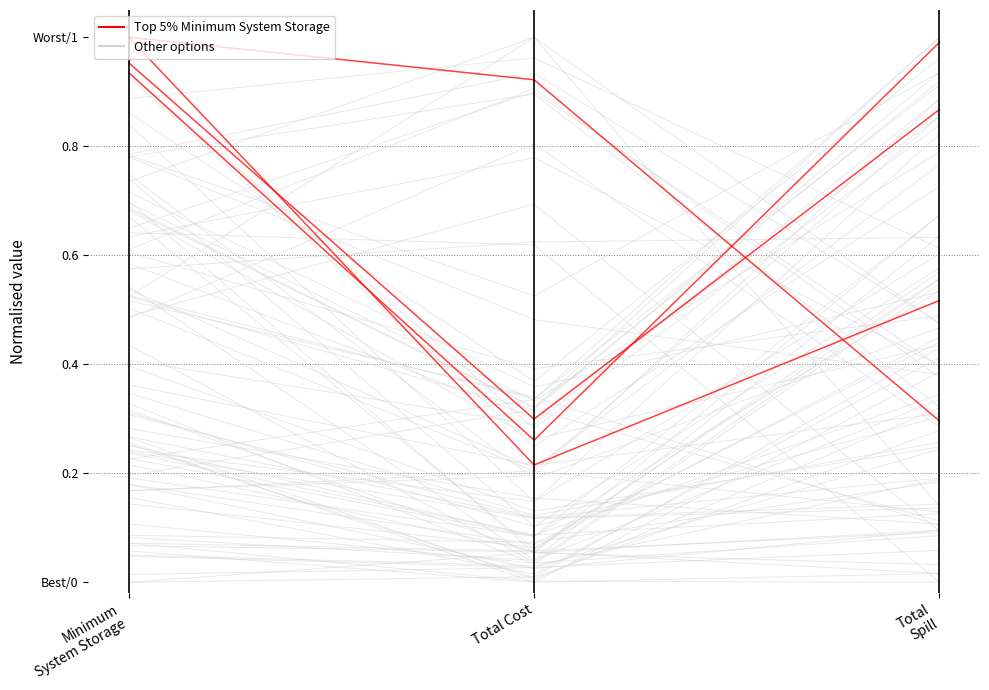

Is the value of Top 5% Minimum System Storage at Total Cost greater than the value of Other options at Total
Spill?

No